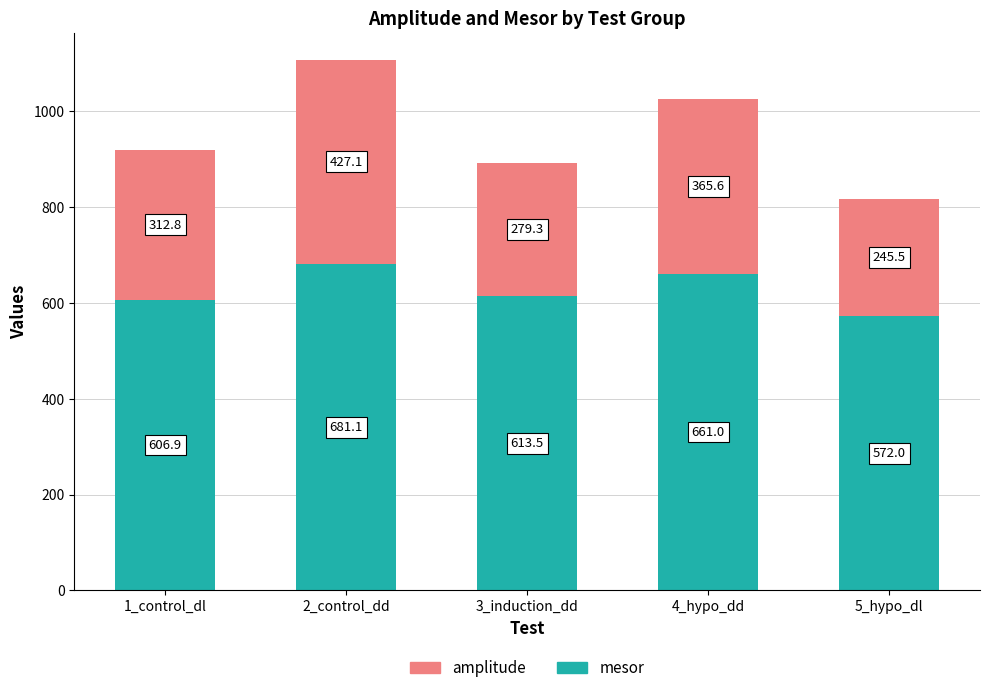

What is the total value across all series at 4_hypo_dd?

1026.6